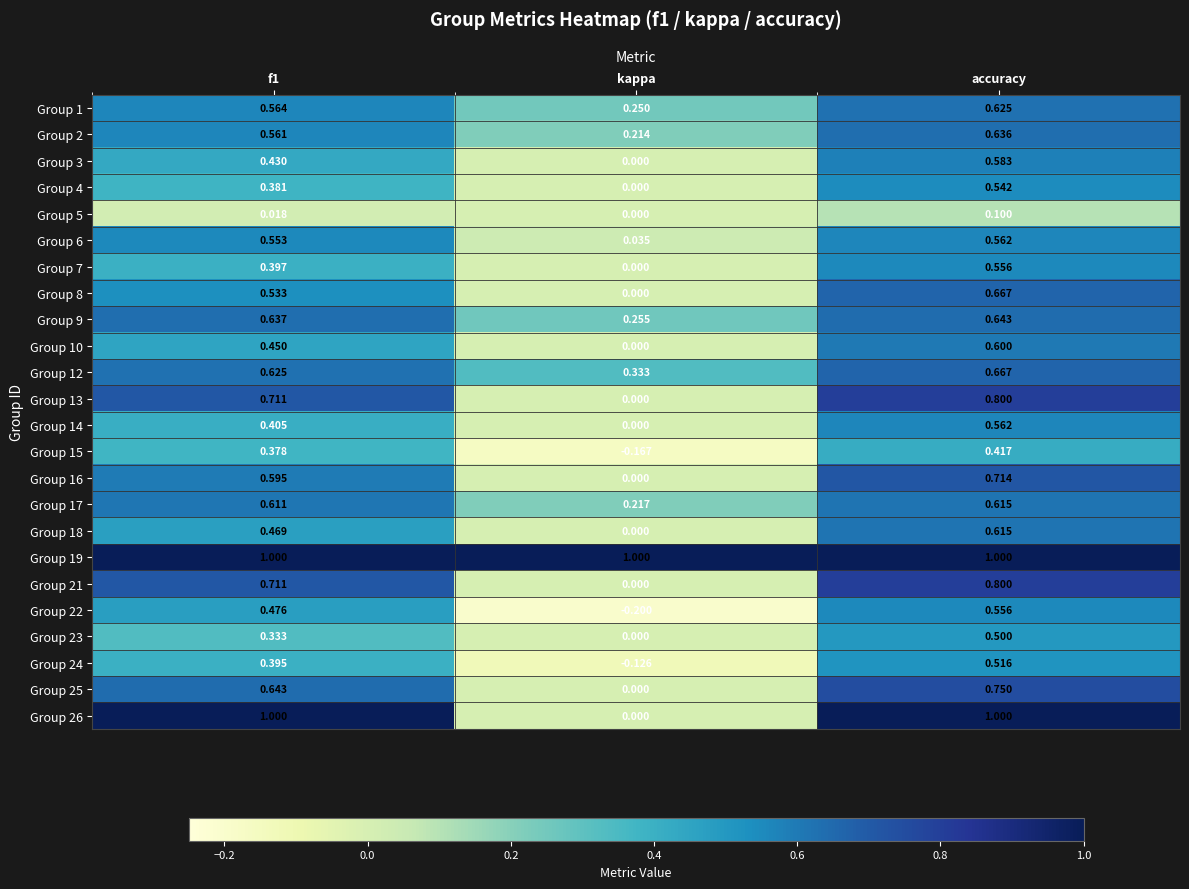

At which label is Group 17 closest to 0?

kappa